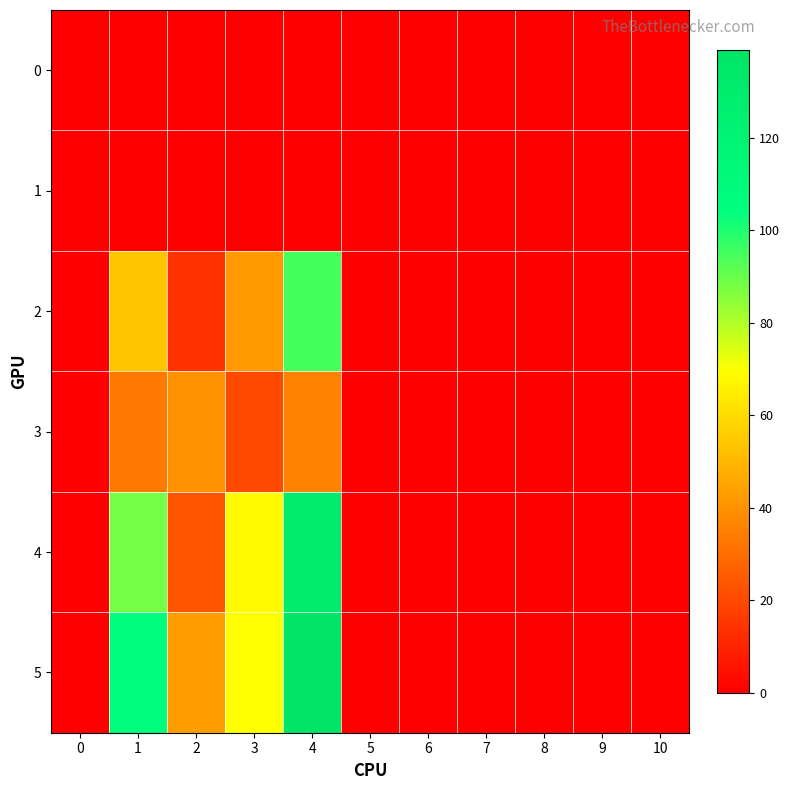

Rank the series by their maximum value, from lowest to highest.

0, 1, 3, 2, 4, 5